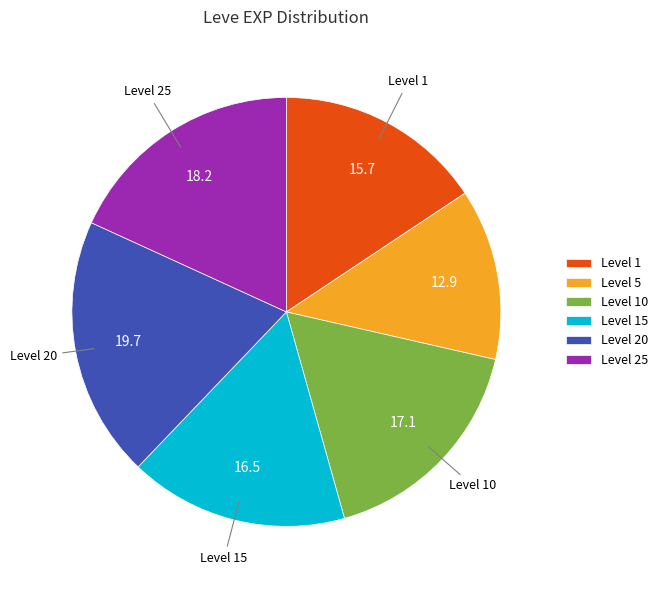

What is the ratio of the value at Level 20 to the value at Level 1?

1.3